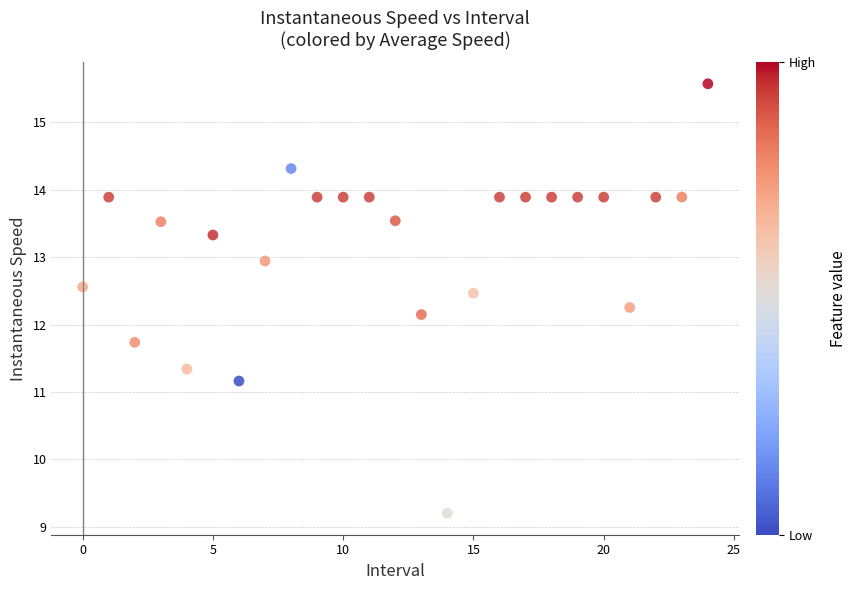

What Y value in the scatter plot is closest to 12?

12.1